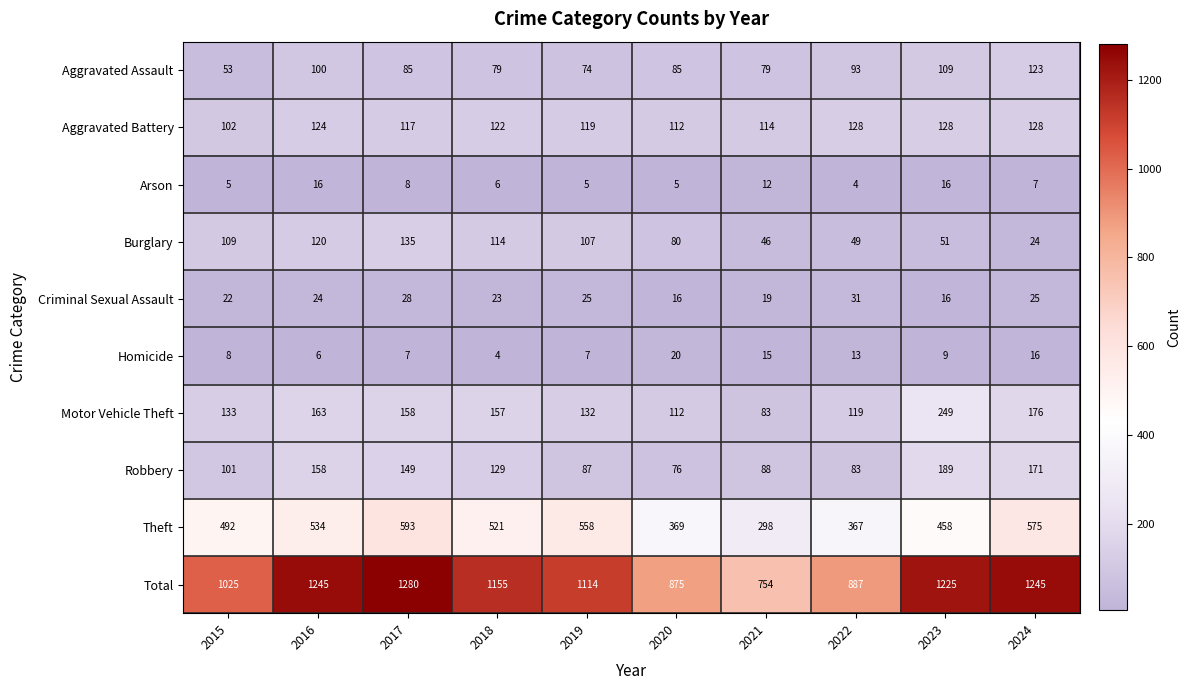

What is the average value of the Robbery series?

123